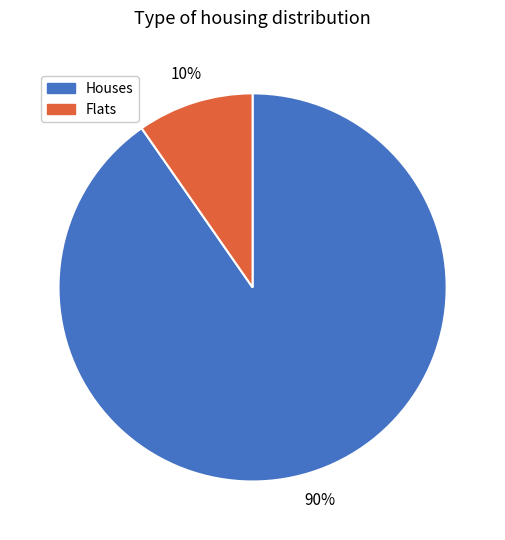

To the nearest percent, what is the average slice percentage?

50%